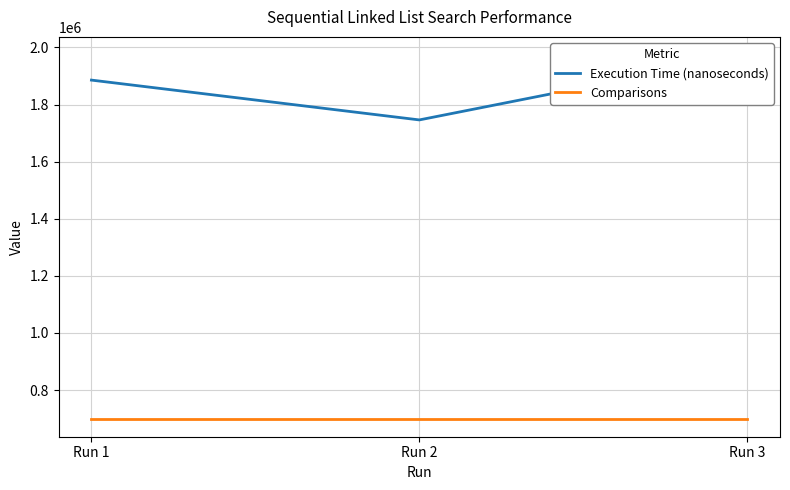

The value of Comparisons at Run 2 is 700000. True or false?

True